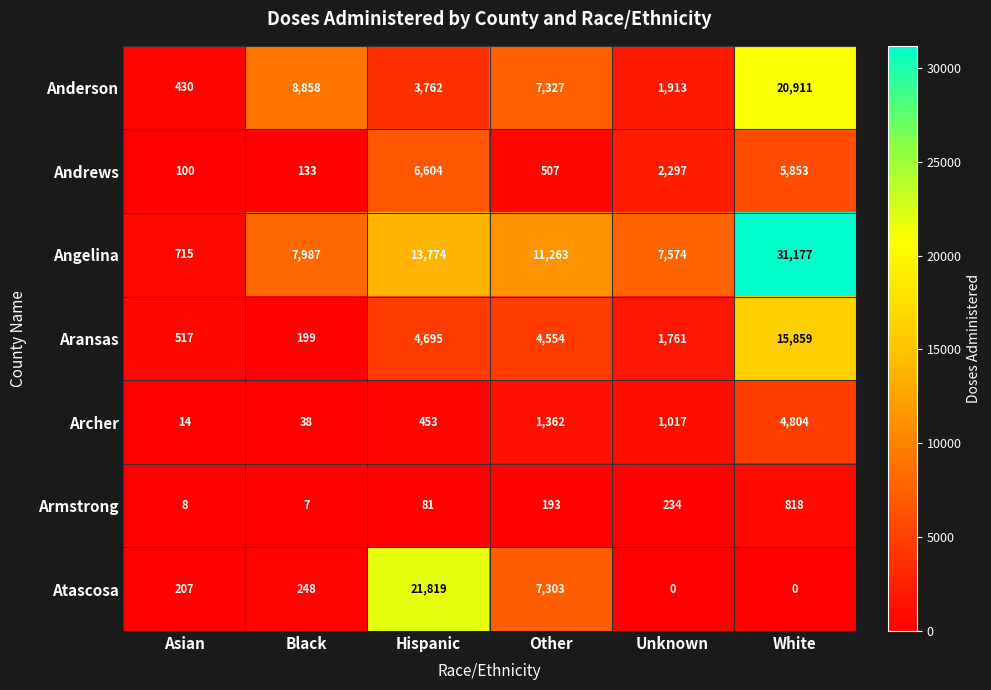

What is the difference between the maximum and minimum values in the Anderson series?

20481